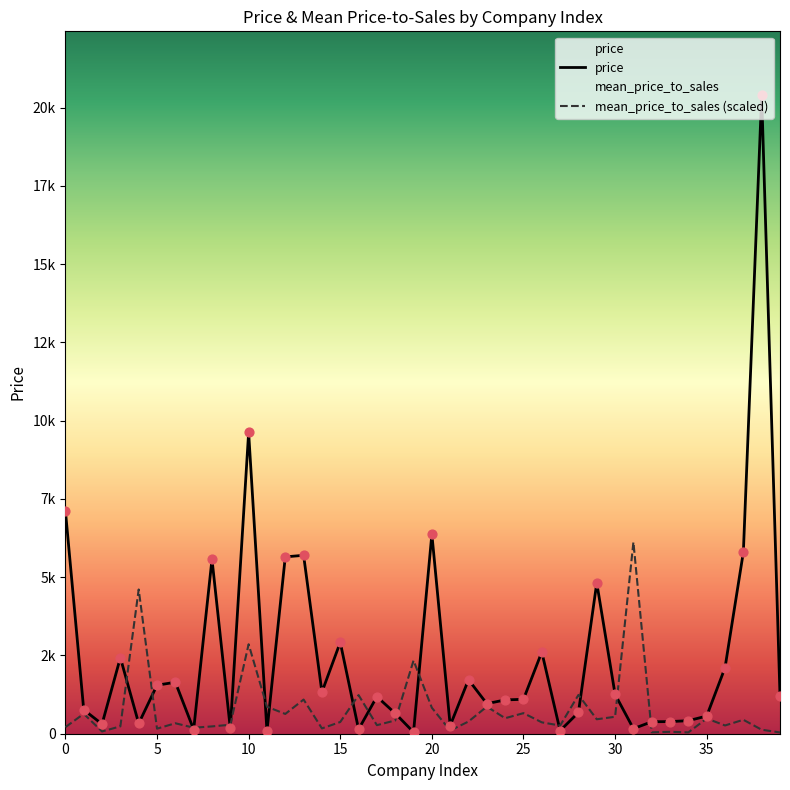

What is the total value across all series at 34?

459.3